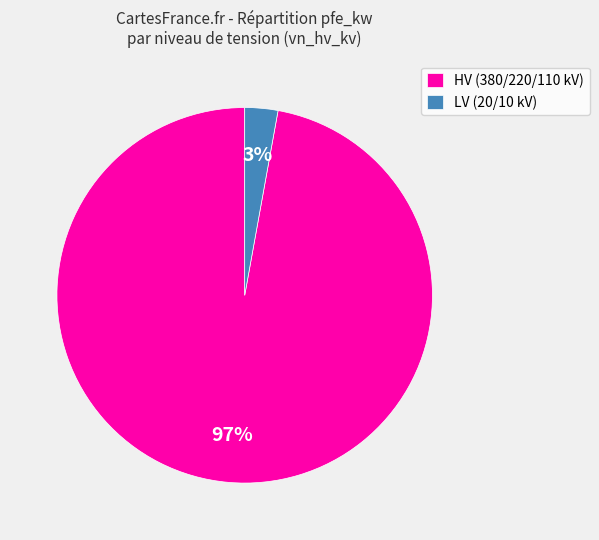

What percentage is the LV (20/10 kV) slice, to the nearest percent?

3%